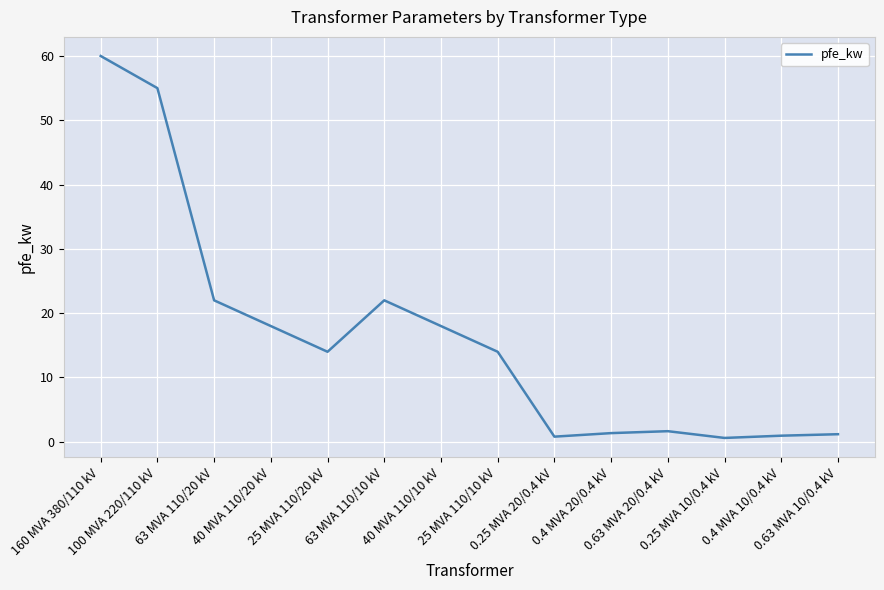

What position from the right is 0.25 MVA 20/0.4 kV?

6